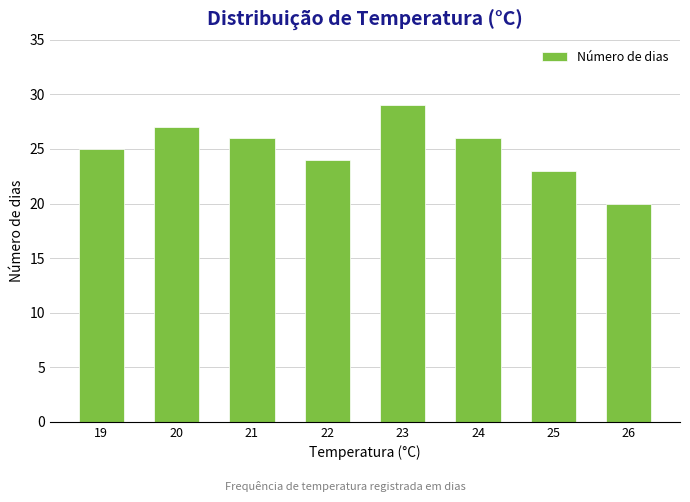

What is the average value?

25